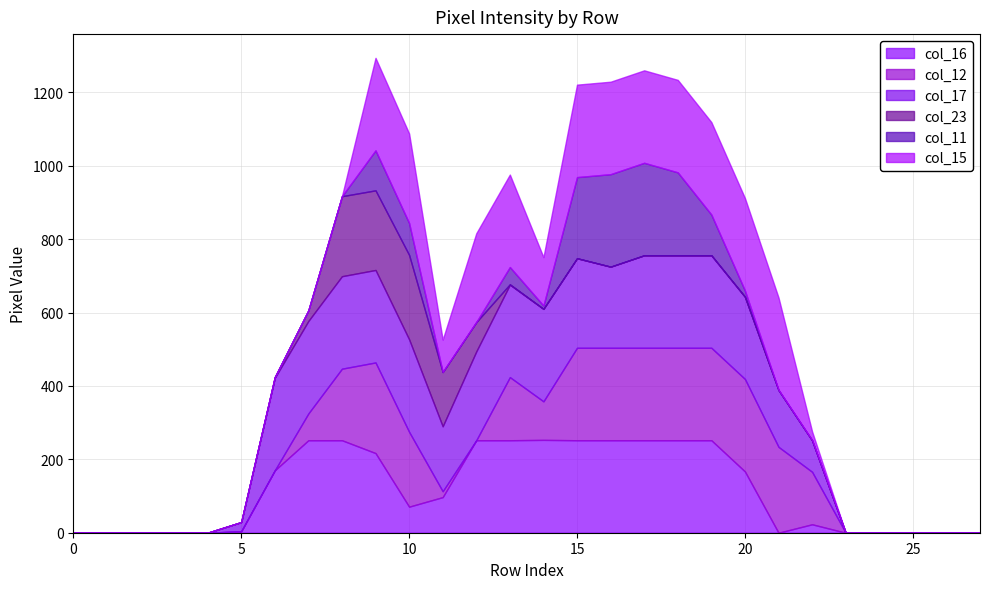

What are all the series names shown in the legend?

col_16, col_12, col_17, col_23, col_11, col_15